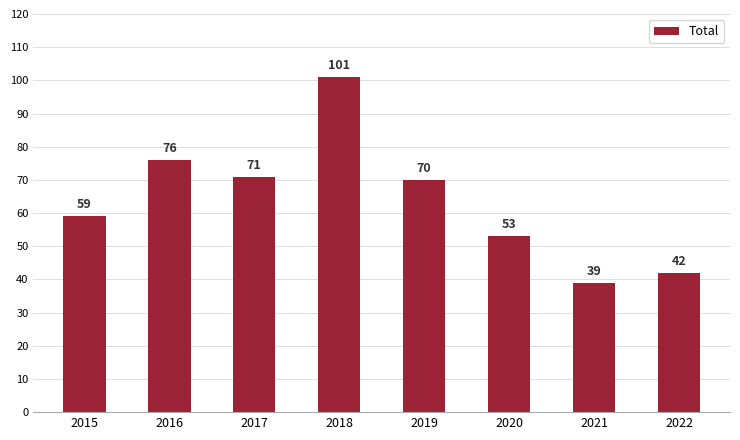

True or false: the data shows 55 at 2022.

False